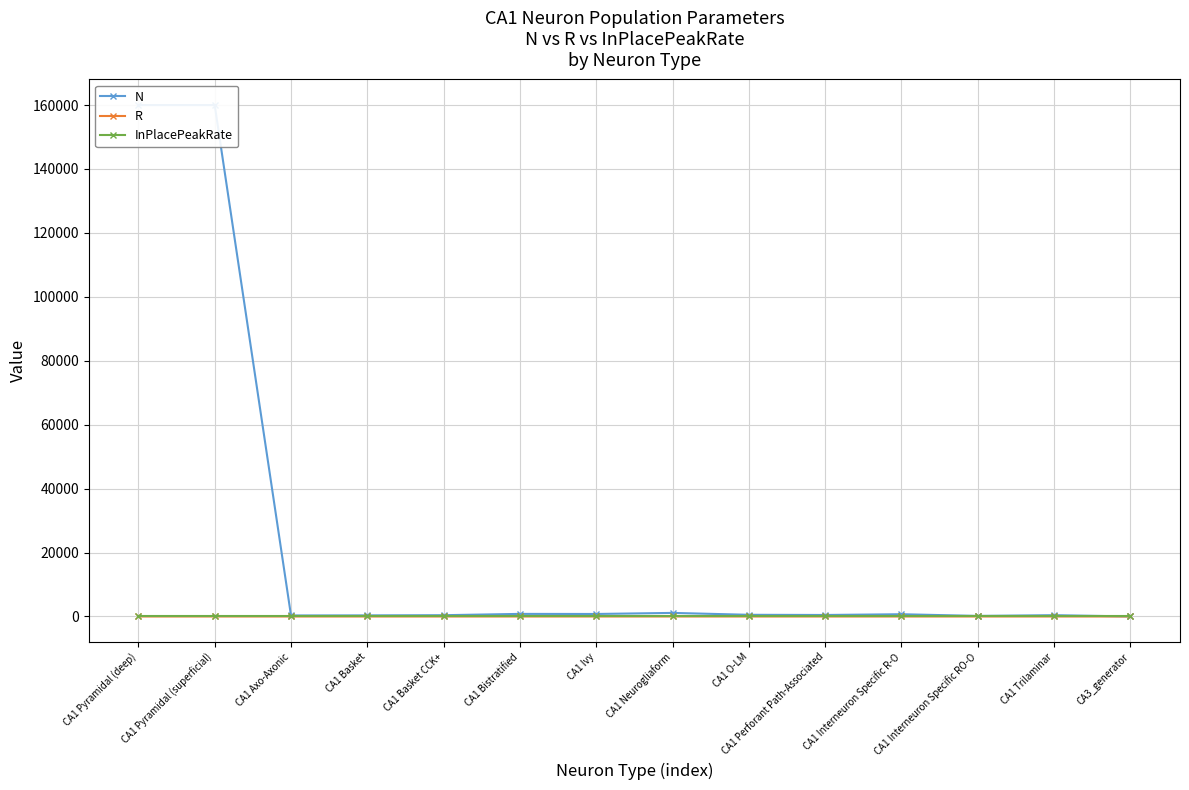

How many lines are shown in the chart?

3